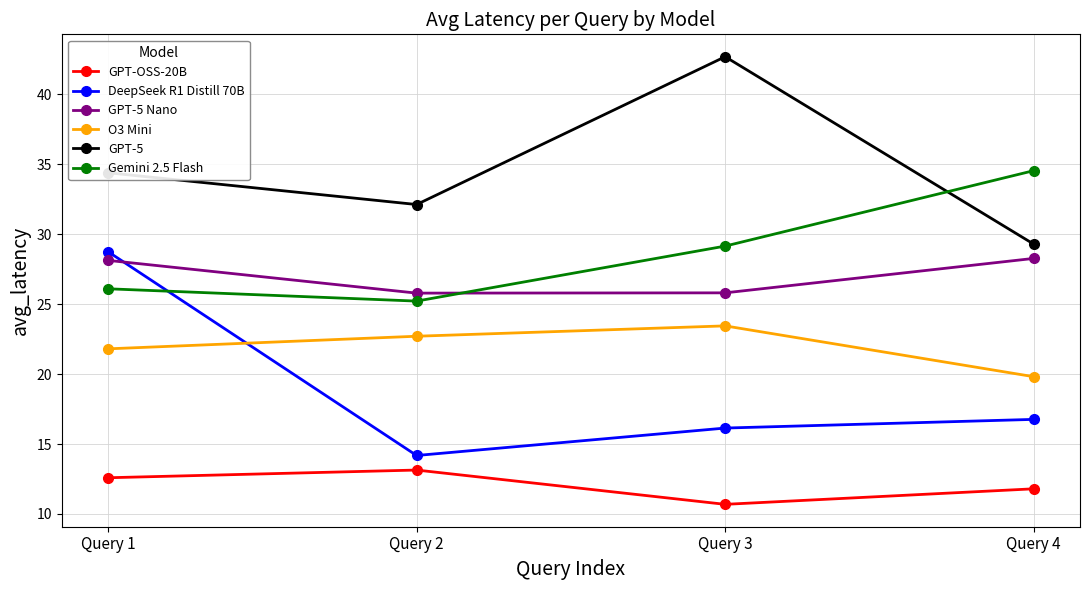

What are all the series names shown in the legend?

GPT-OSS-20B, DeepSeek R1 Distill 70B, GPT-5 Nano, O3 Mini, GPT-5, Gemini 2.5 Flash